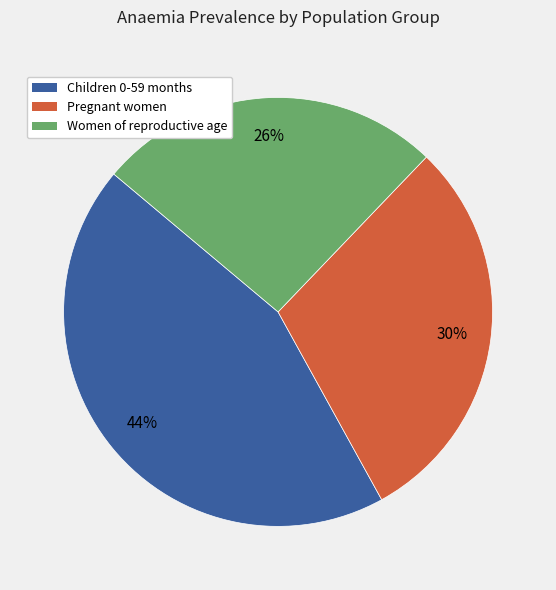

To the nearest percent, what is the difference between the largest and smallest slice percentages?

18%